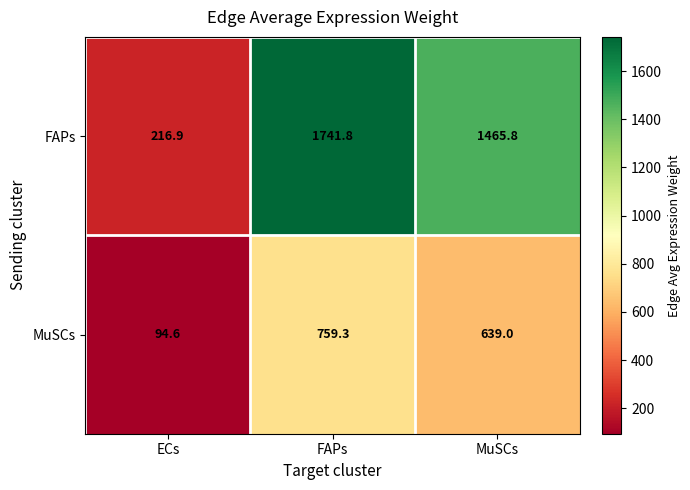

How many data points does each series have?

3